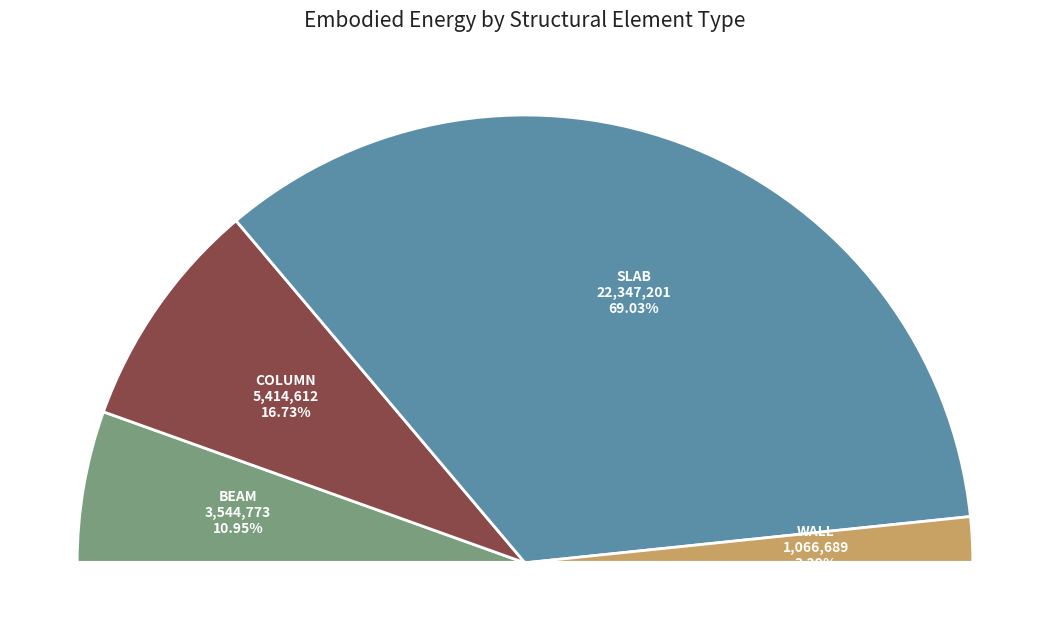

What is the ratio of the value at Beam to the value at Wall?

3.3